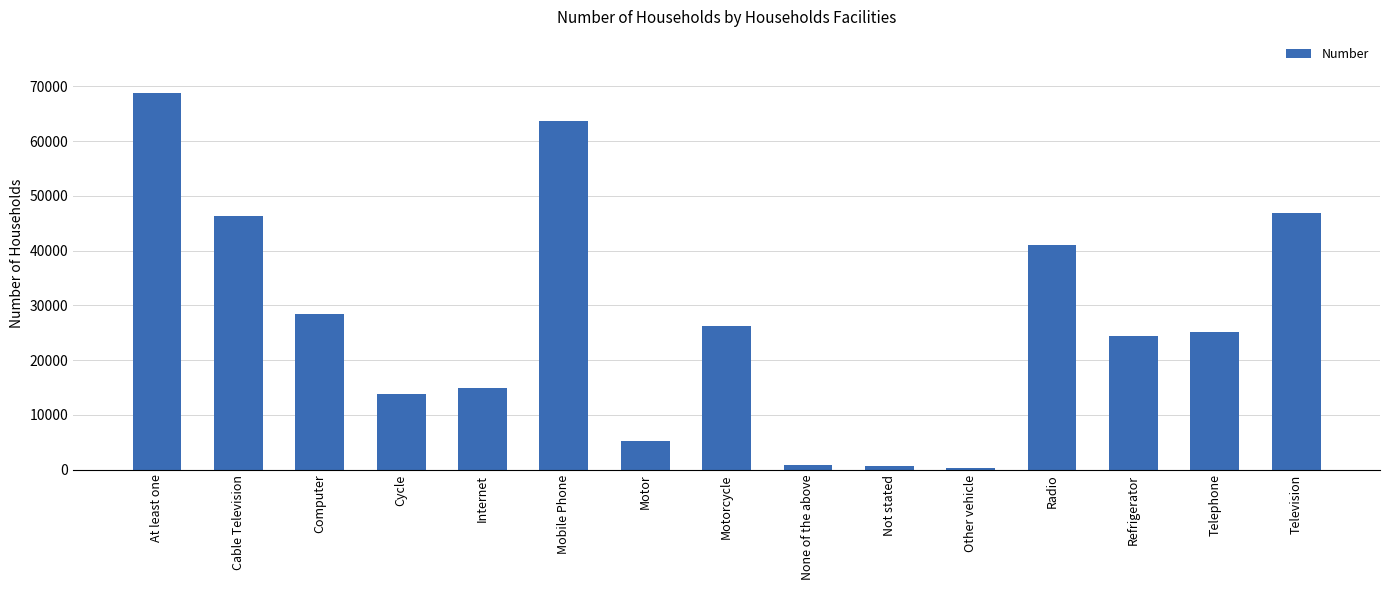

Does the chart contain stacked bars?

No